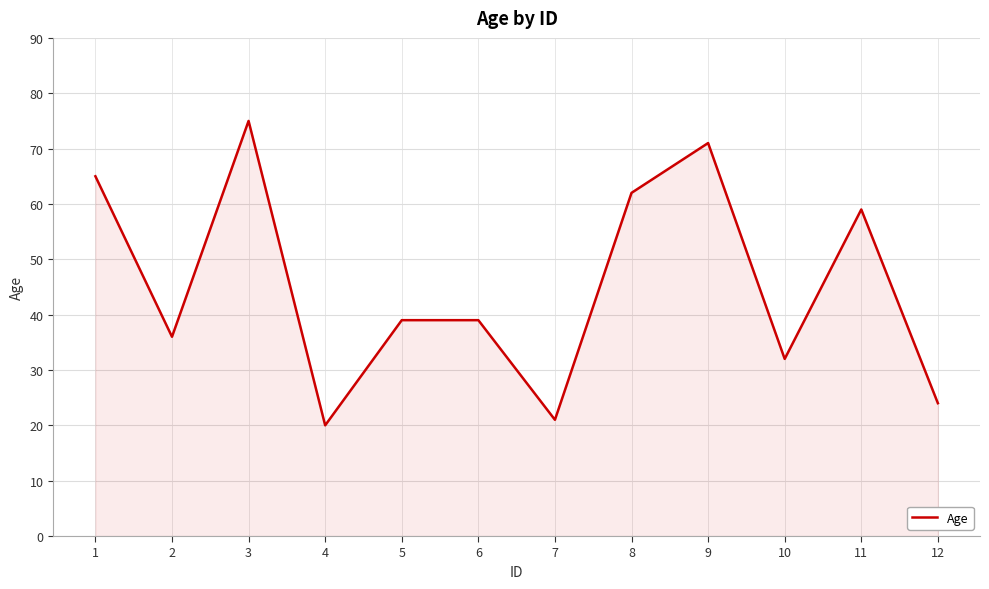

How many lines are shown in the chart?

1